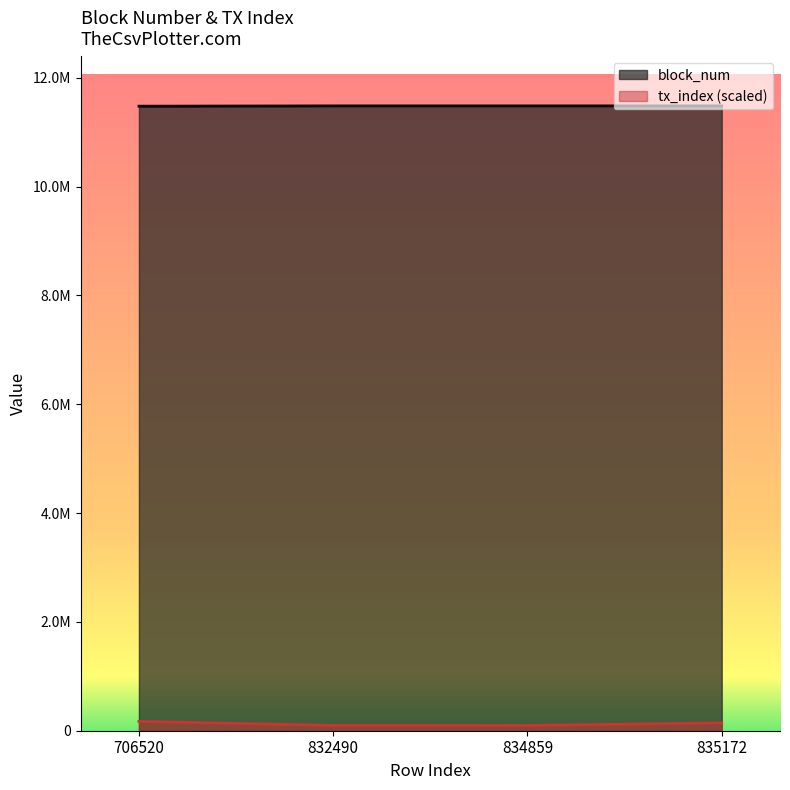

Where is tx_index nearest to the value 134410?

835172